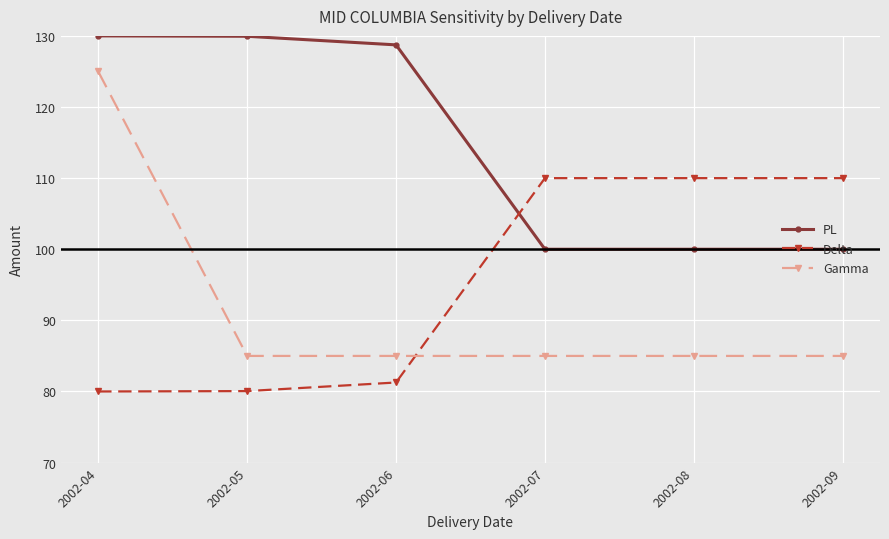

What is the spread (max minus min) of values at 2002-05?

49.9